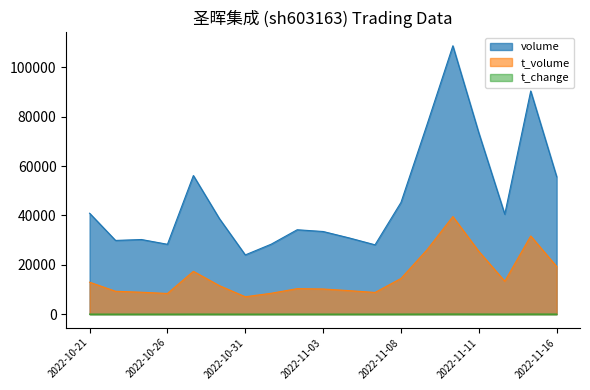

True or false: t_volume and t_change intersect in this chart.

False